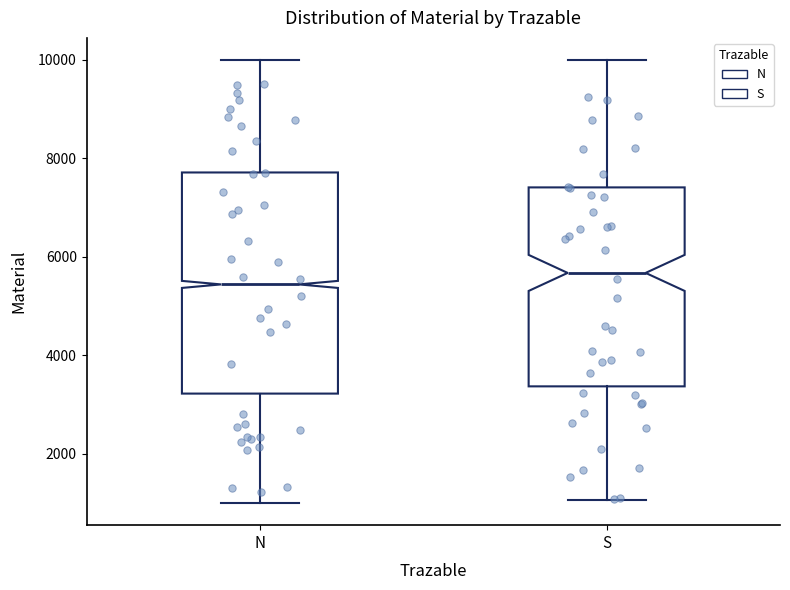

Reading left to right, read every box against the y-axis: the position of its median line, the range the box covers, and the ends of its whiskers. The values are not printed on the chart, so give them approximately, as read against the axis.

N: median 5400, box 3200 to 7800, whiskers 1000 to 10000
S: median 5600, box 3400 to 7400, whiskers 1000 to 10000